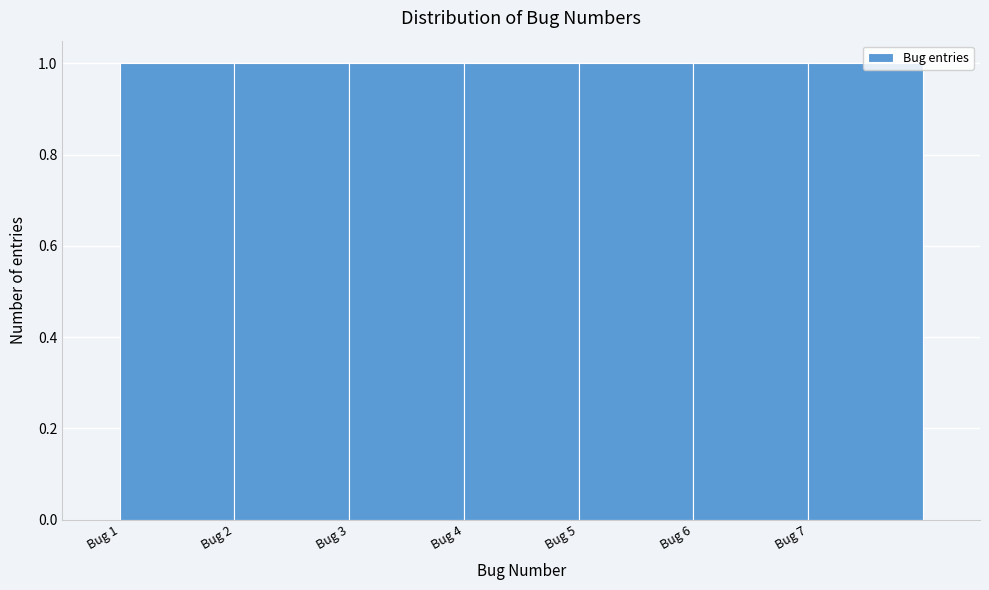

Reading left to right, list every bar in this chart as the range it spans on the x-axis followed by its height. The values are not printed on the chart, so give them approximately, as read against the axis.

1 to 2: 1
2 to 3: 1
3 to 4: 1
4 to 5: 1
5 to 6: 1
6 to 7: 1
7 to 8: 1